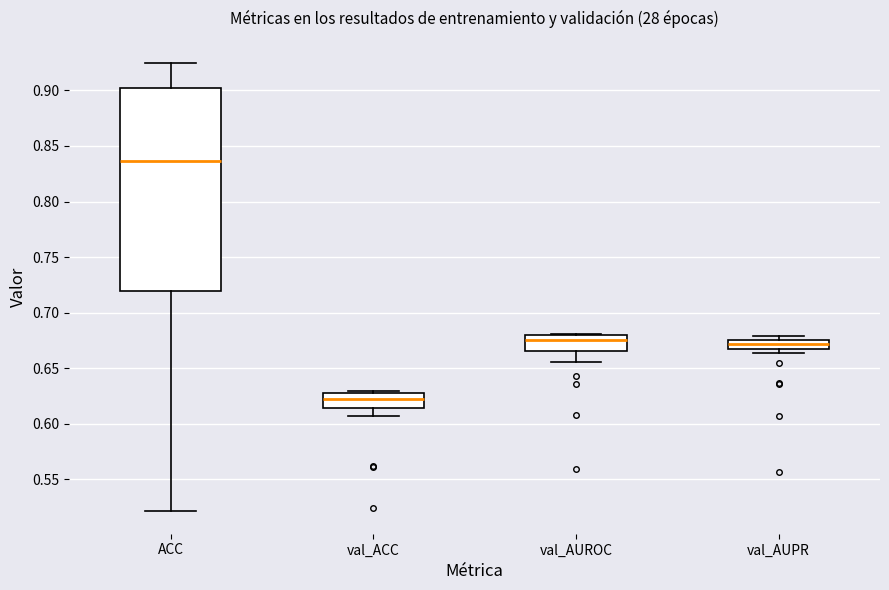

Which box's median line is the lowest?

val_ACC